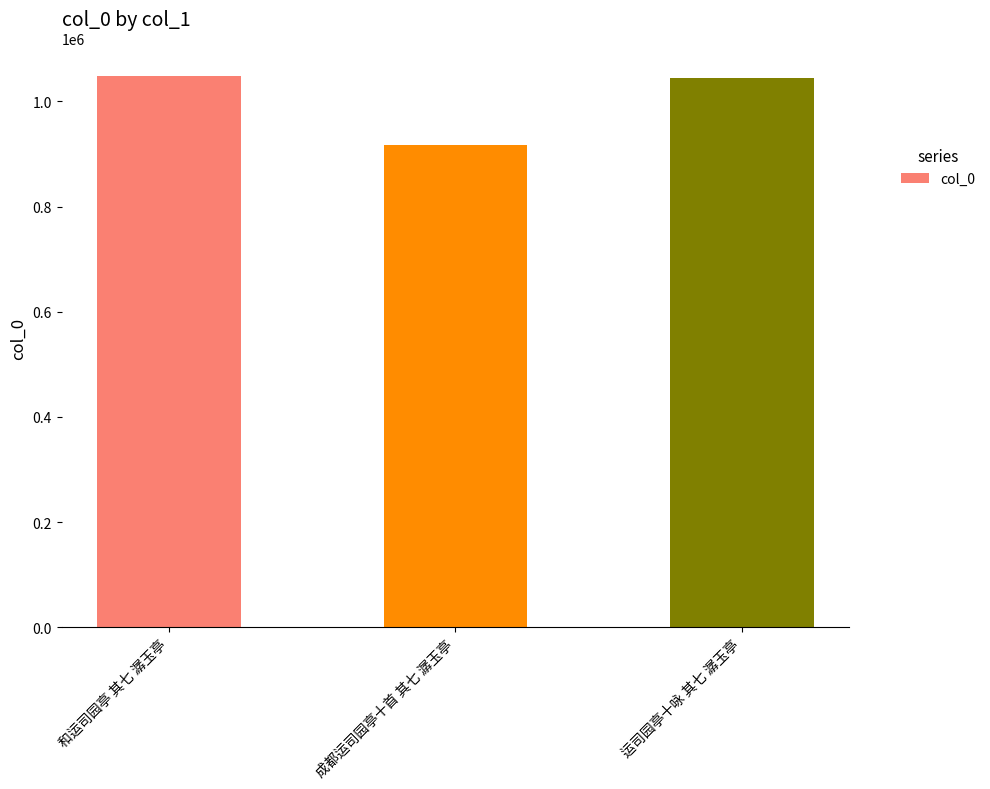

What is the maximum value shown in the chart?

1048047